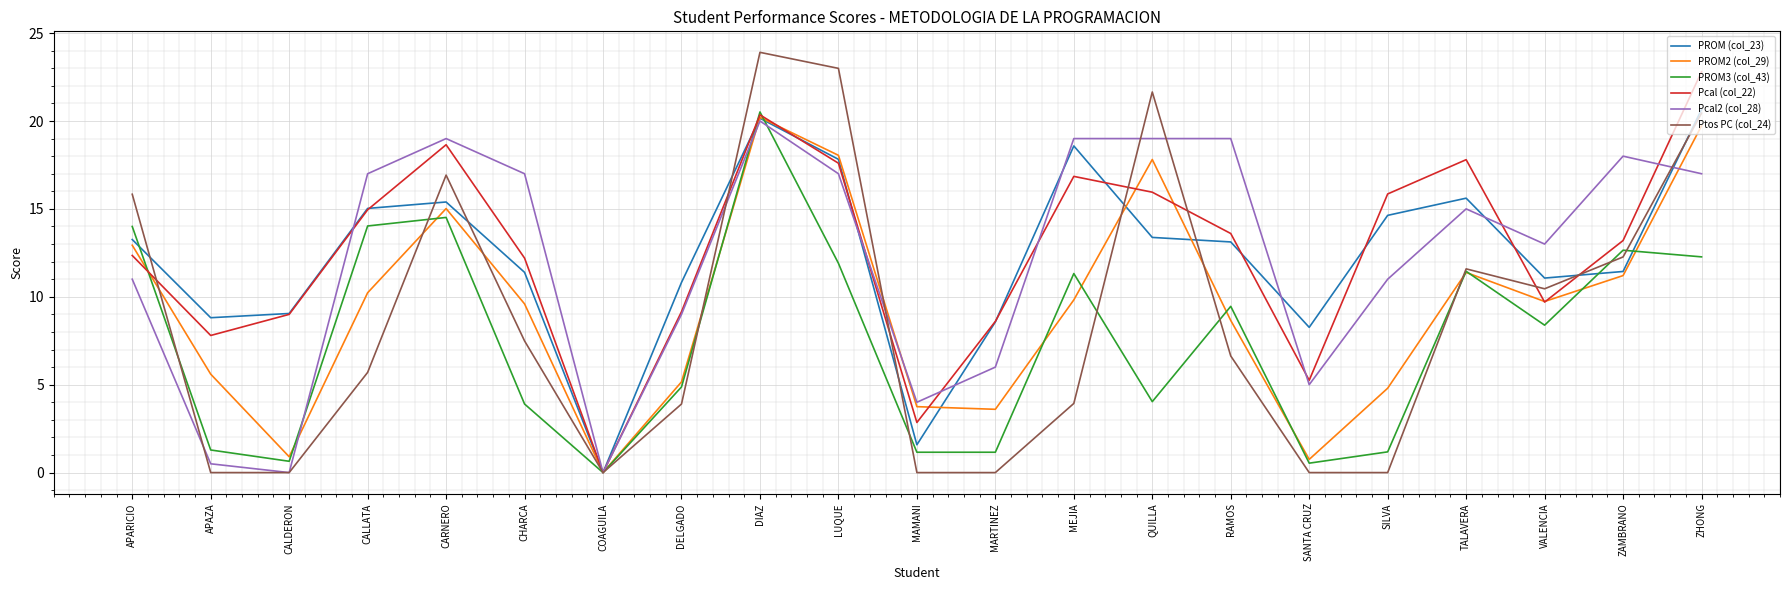

The Pcal (col_22) series shows 18.6 at CARNERO. True or false?

True